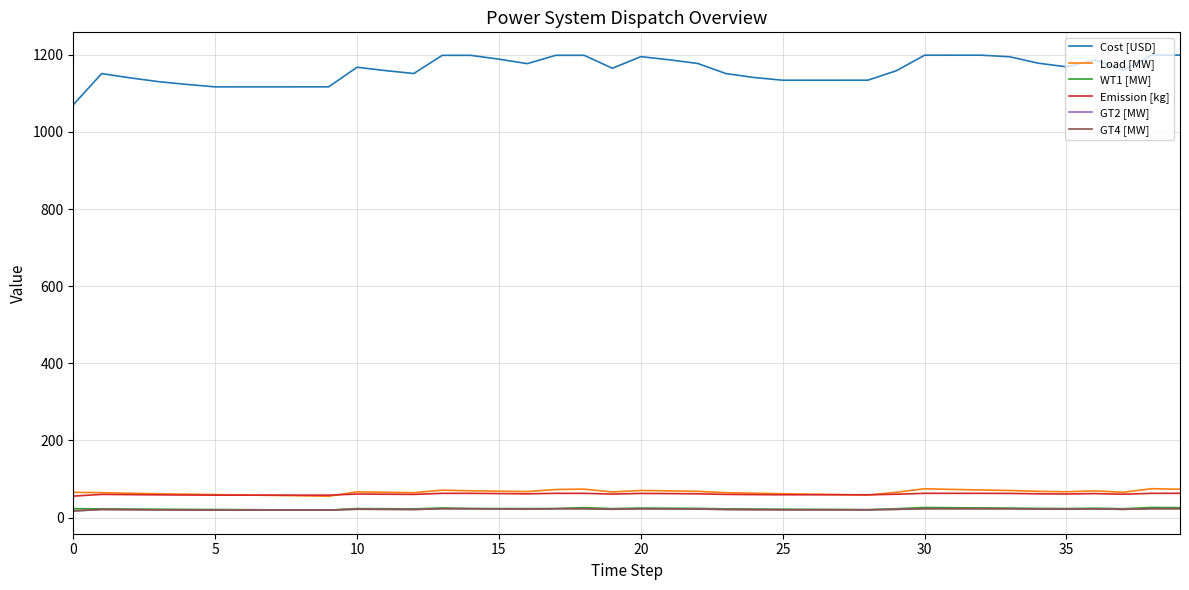

At which category is the sum across all series the highest?

38